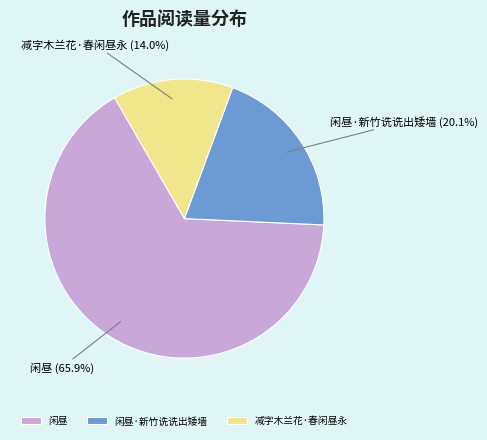

What portion of the pie excludes 闲昼?

34.1%